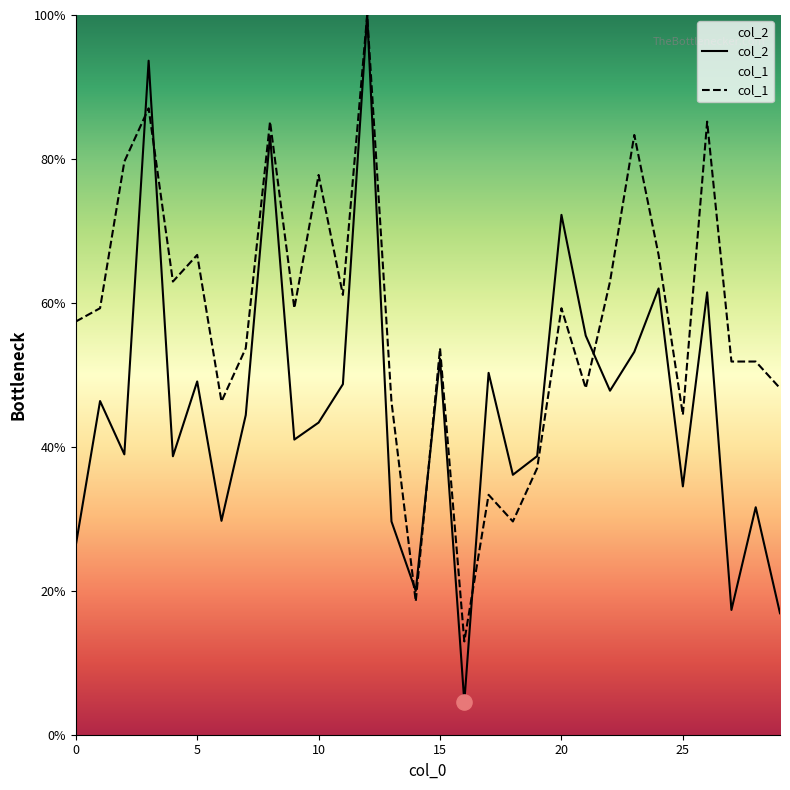

At which category is the sum across all series the highest?

12